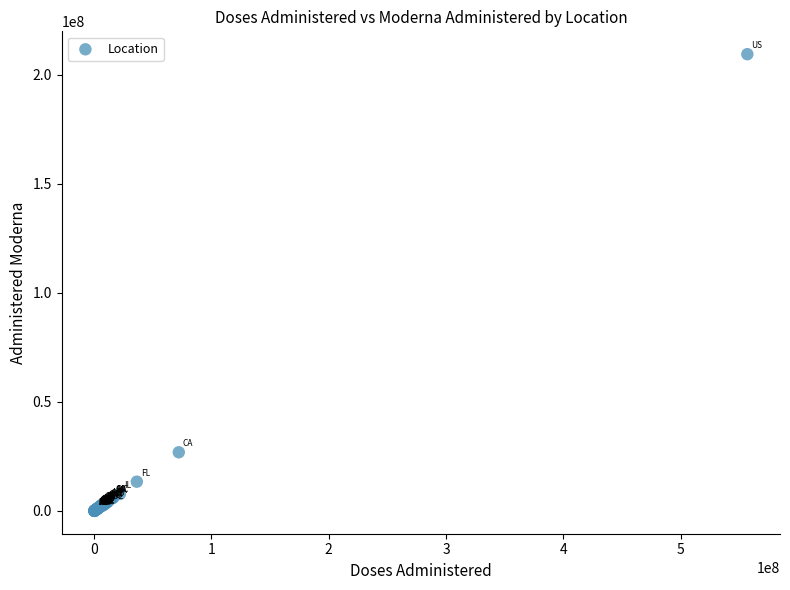

What Y value in the scatter plot is closest to 104727801?

26892123